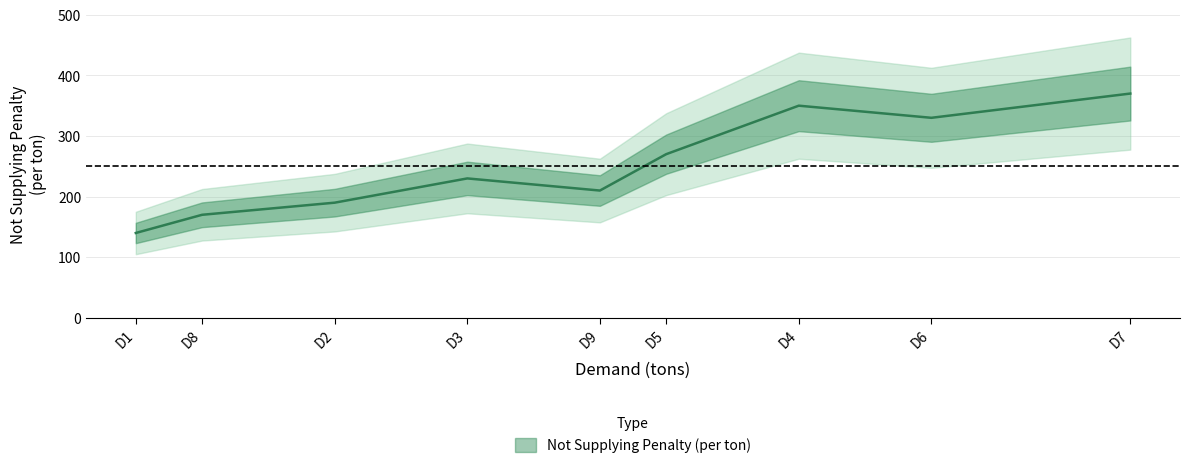

What is the average value?

251